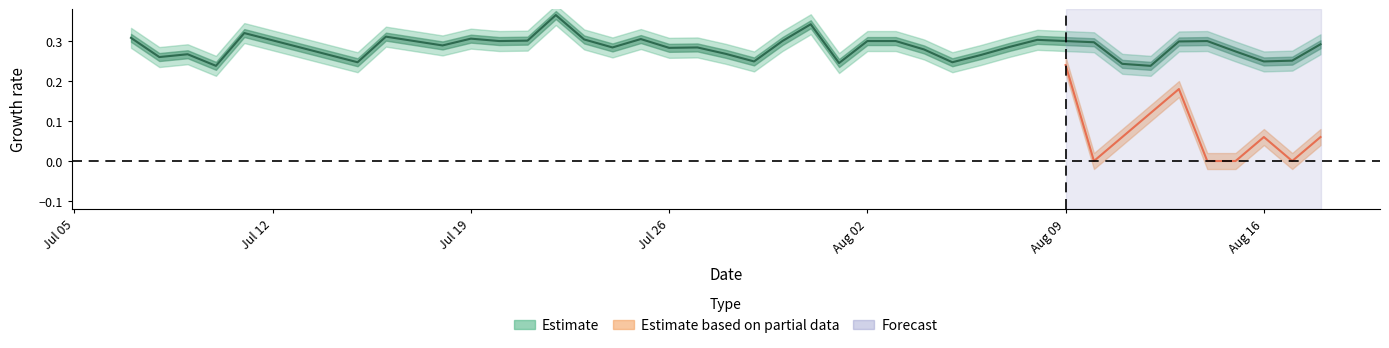

What is the difference between the maximum and minimum values?

0.1